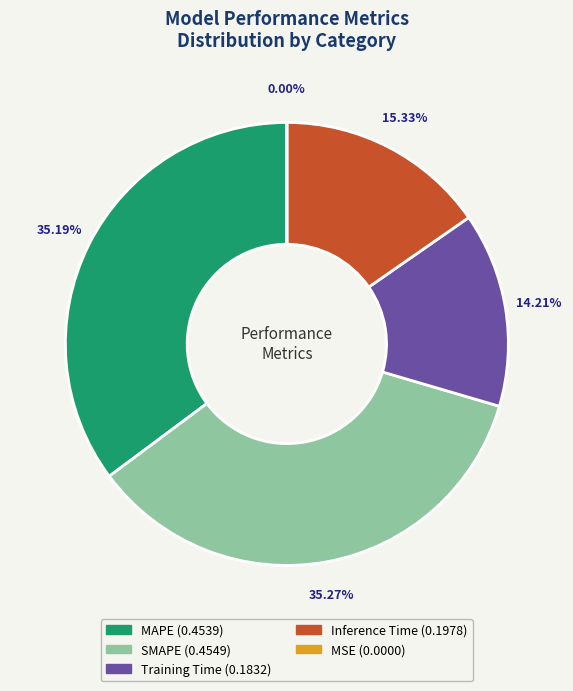

Which has a higher value, Training Time or SMAPE?

SMAPE